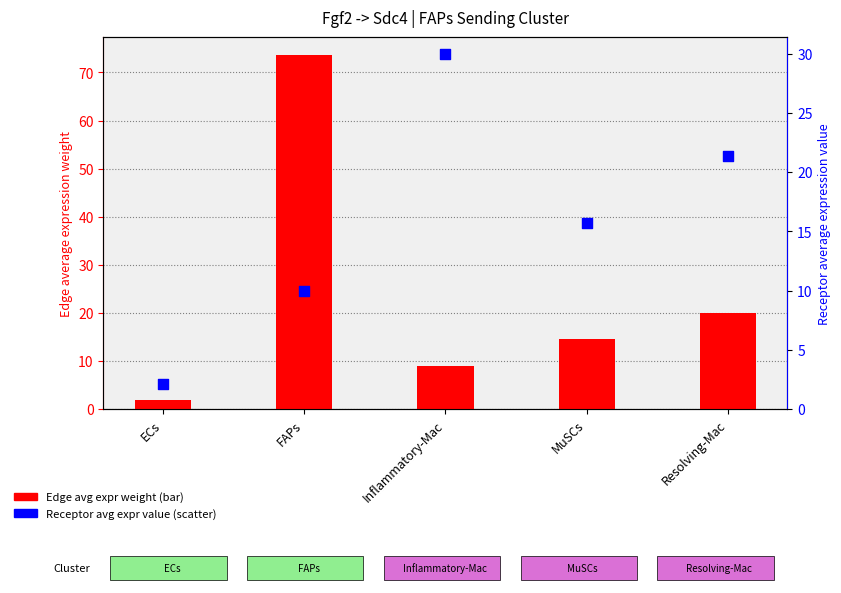

Which series contains the lowest Y value?

Edge avg expr weight